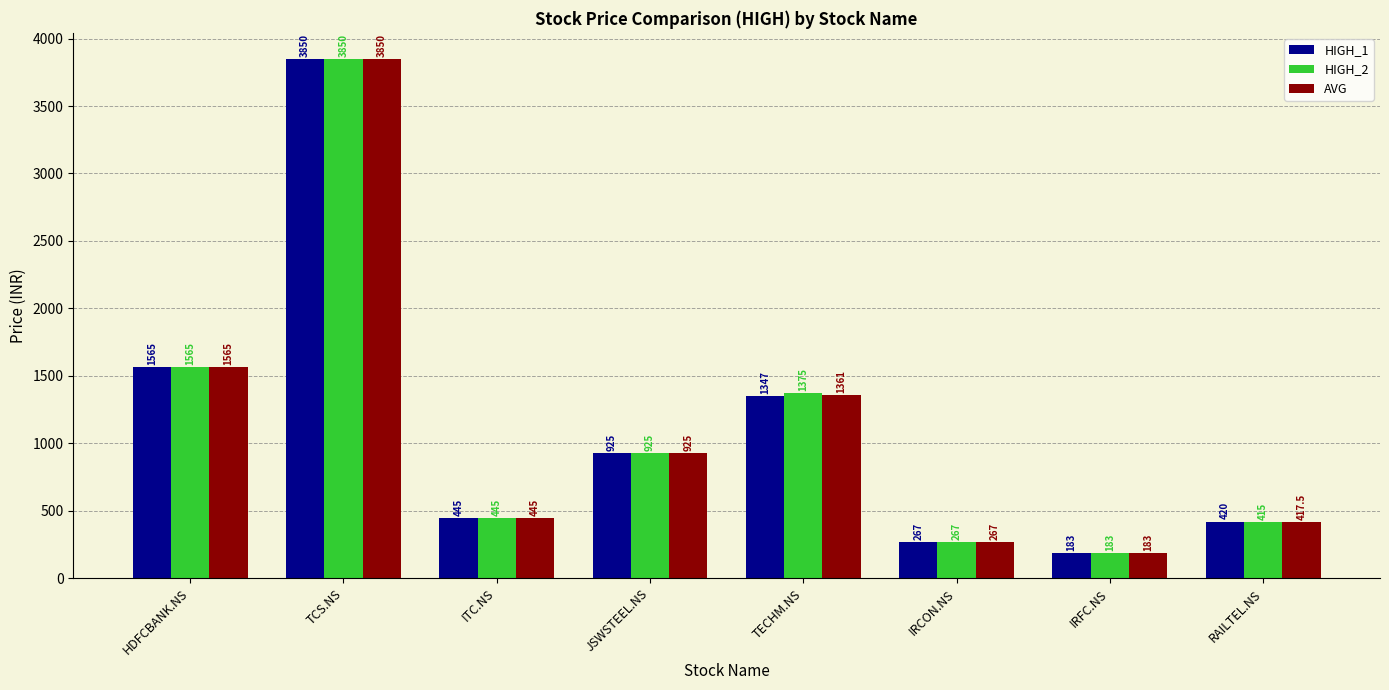

What is the label of the 7th bar from the left?

IRFC.NS